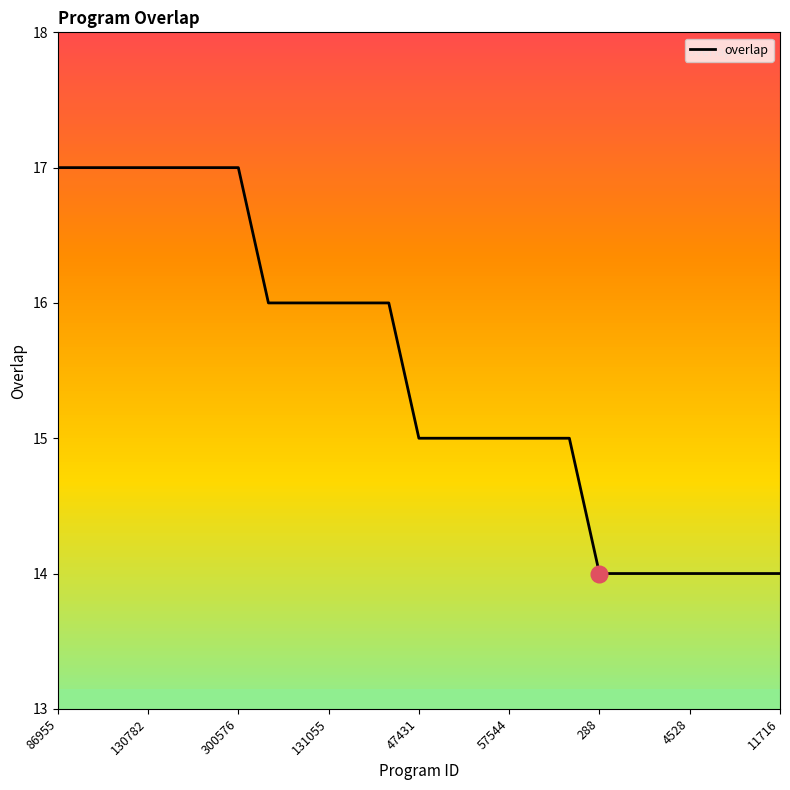

Reading left to right, what are all the values shown in this chart?

17	17	17	17	17	17	17	16	16	16	16	16	15	15	15	15	15	15	14	14	14	14	14	14	14